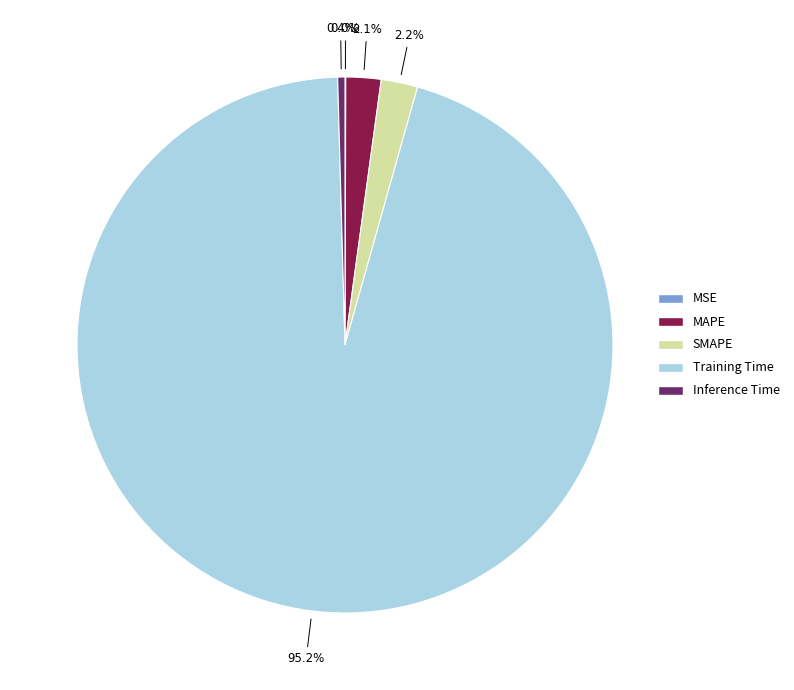

To the nearest percent, what is the combined percentage of Inference Time and MAPE?

3%